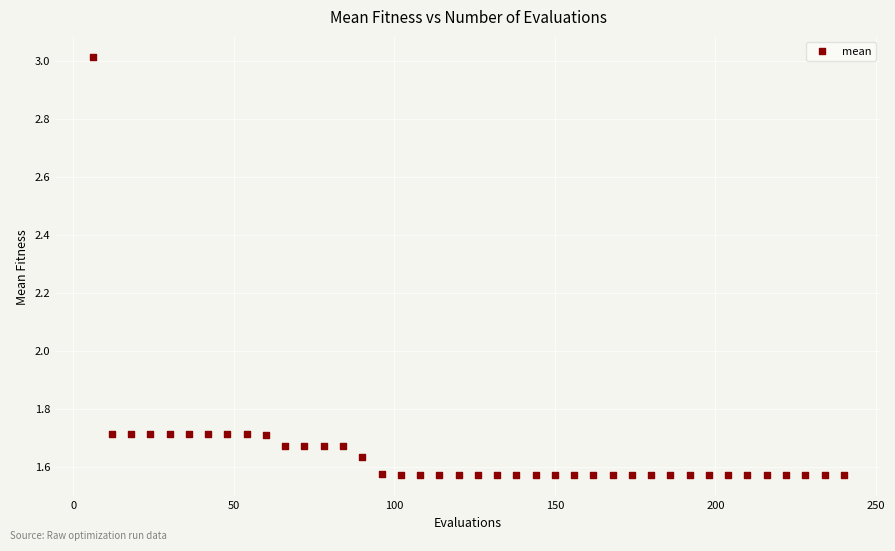

What is the range of Y values (max minus min)?

1.4